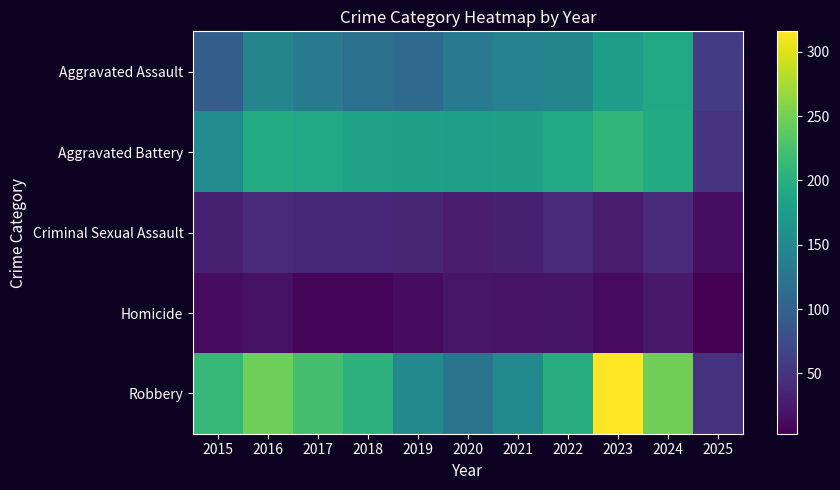

How many data points does each series have?

11